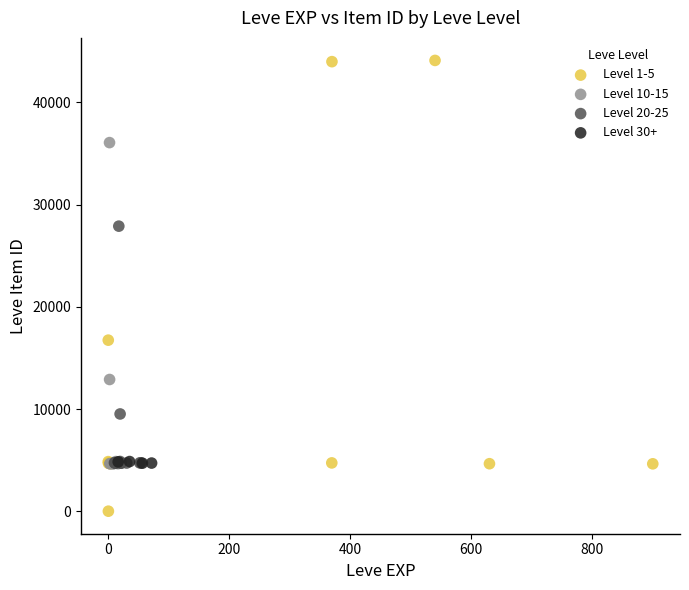

Which series has the largest Y range (max minus min)?

Level 1-5